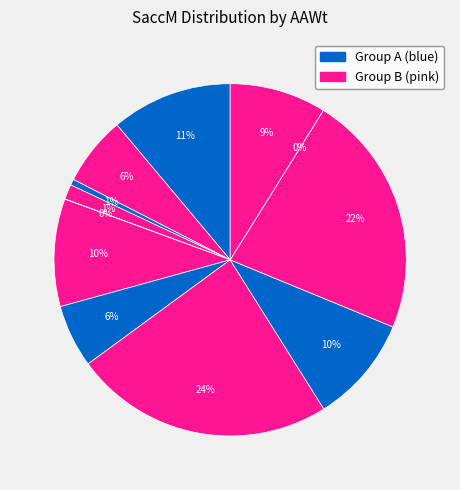

Is V the majority of the pie?

No